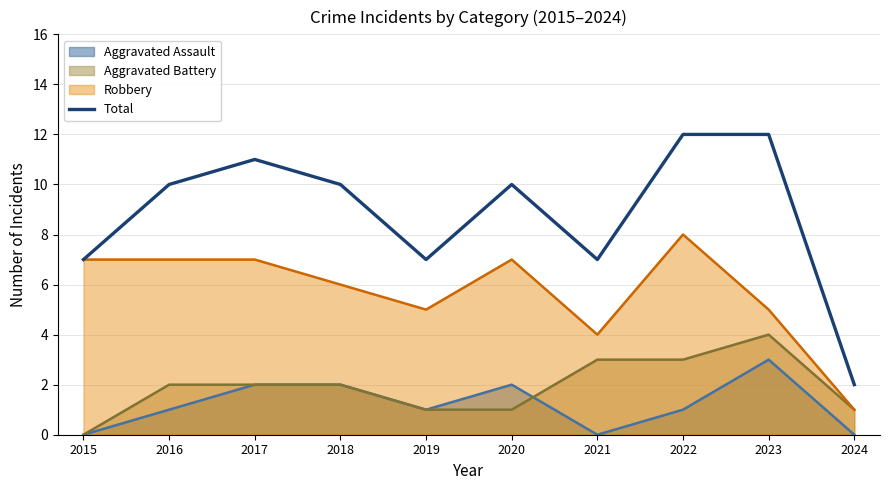

What is the maximum value shown in the chart?

12